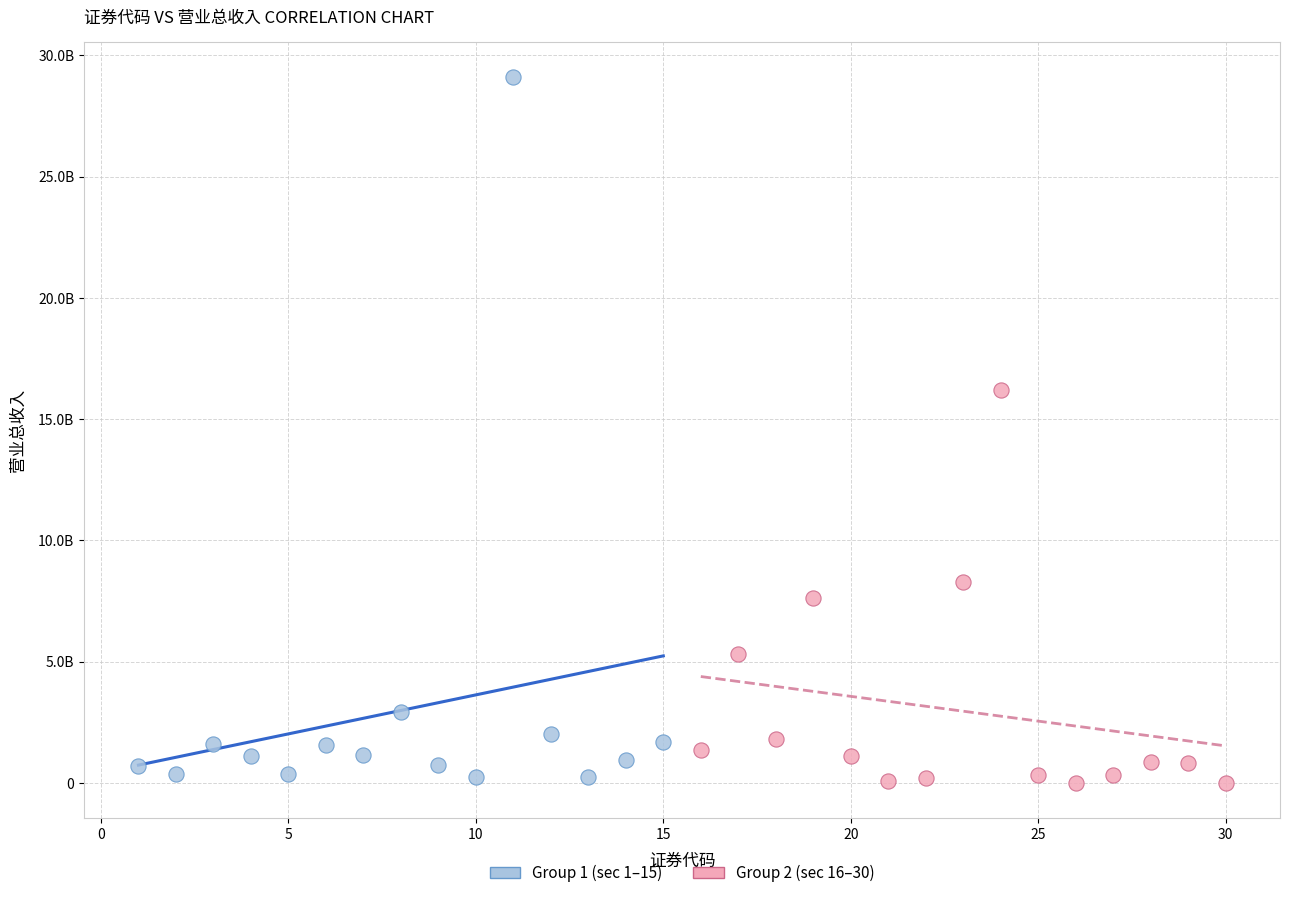

Which series has the largest Y range (max minus min)?

Group 1 (sec 1–15)